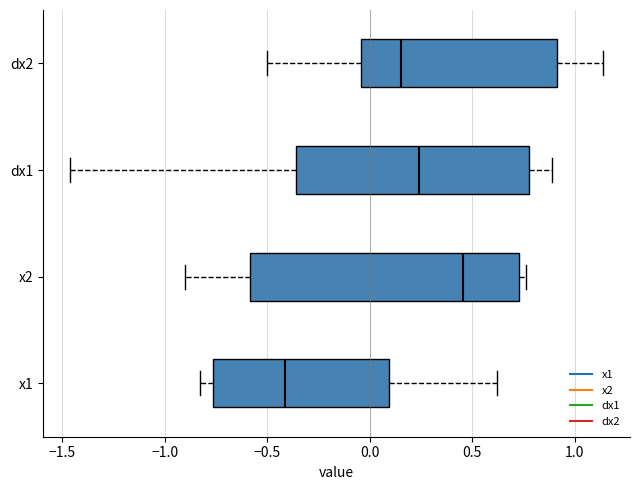

Comparing the boxes themselves (not the whiskers), which one is the widest?

x2